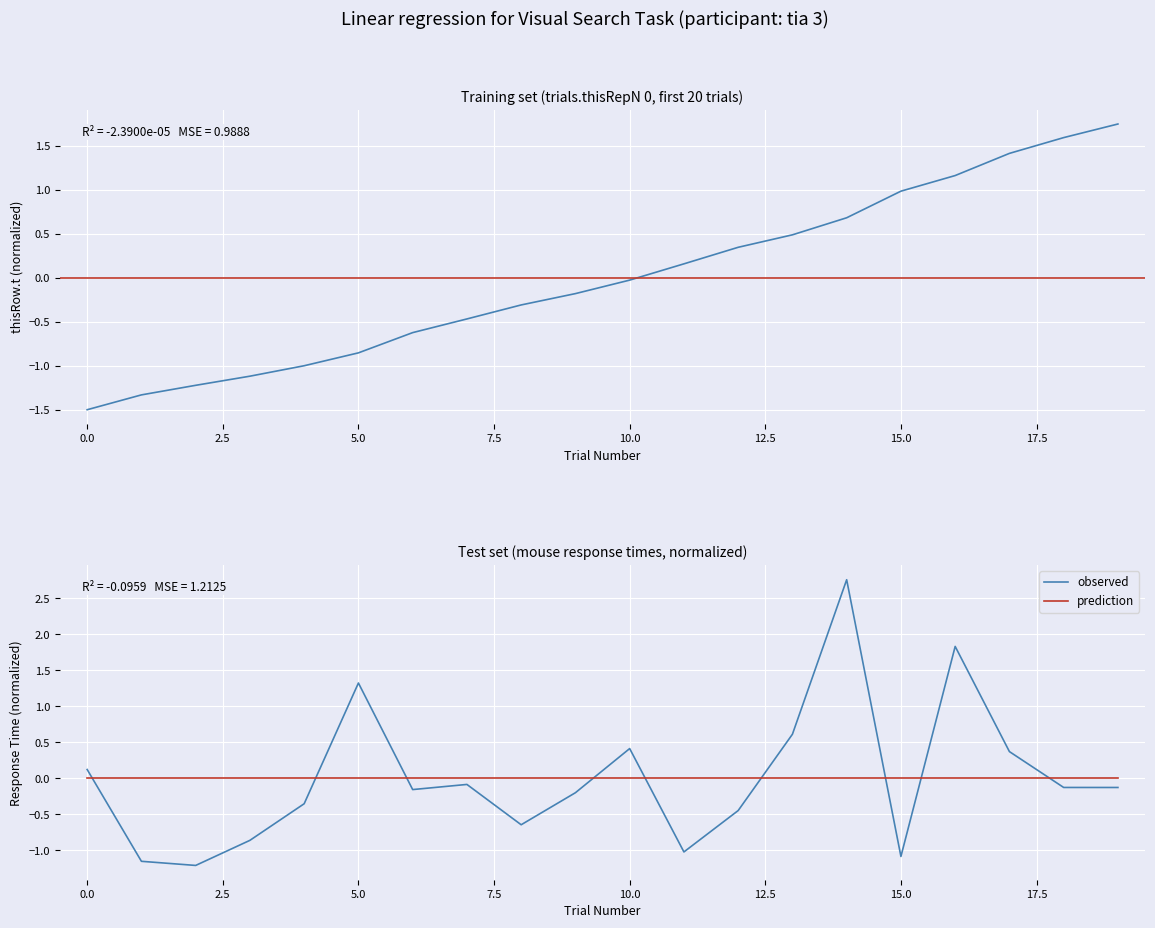

Reading left to right, list all the values displayed in this chart.

observed: 0.1	-1.2	-1.2	-0.9	-0.4	1.3	-0.2	-0.1	-0.6	-0.2	0.4	-1.0	-0.4	0.6	2.8	-1.1	1.8	0.4	-0.1	-0.1
prediction: 0.0	0.0	0.0	0.0	0.0	0.0	0.0	0.0	0.0	0.0	0.0	0.0	0.0	0.0	0.0	0.0	0.0	0.0	0.0	0.0